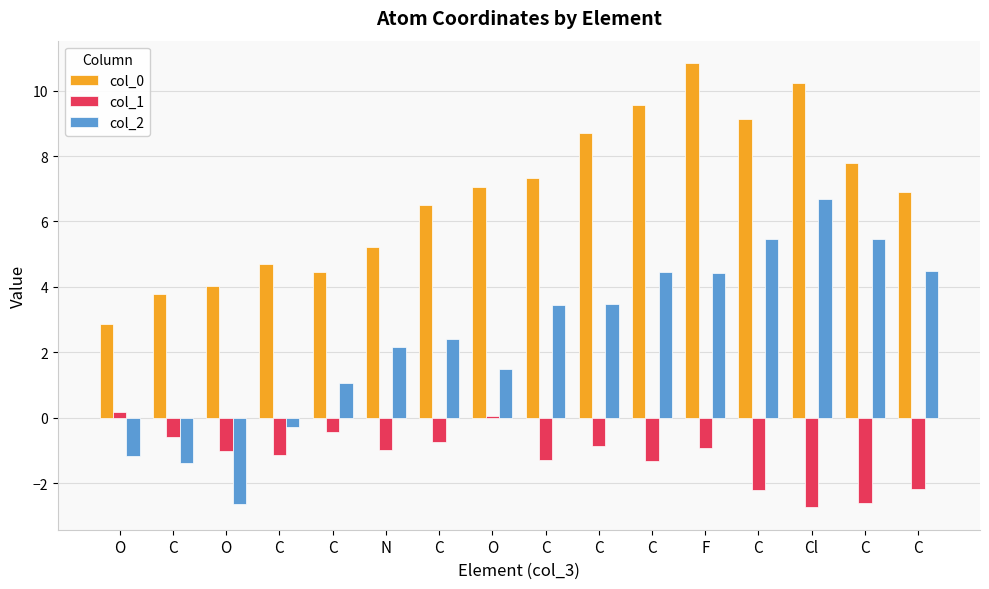

What are all the series names shown in the legend?

col_0, col_1, col_2